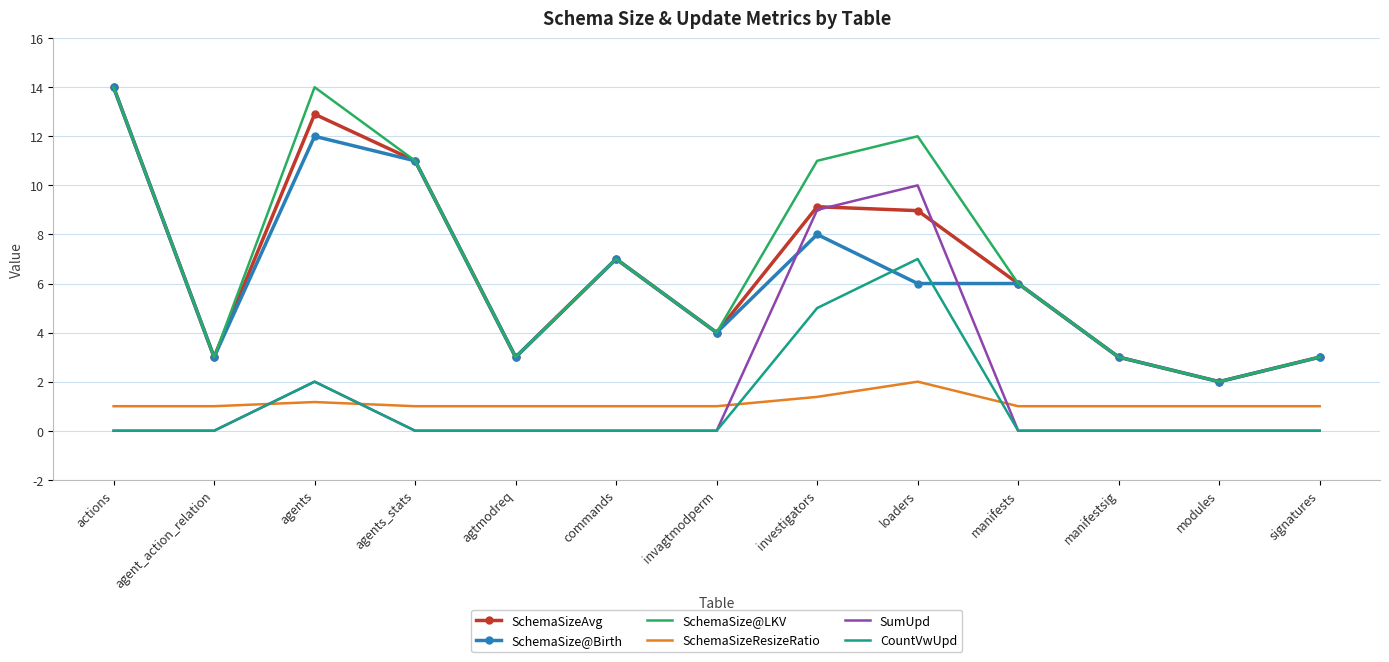

Where does the SchemaSize@Birth series first go above 6?

actions